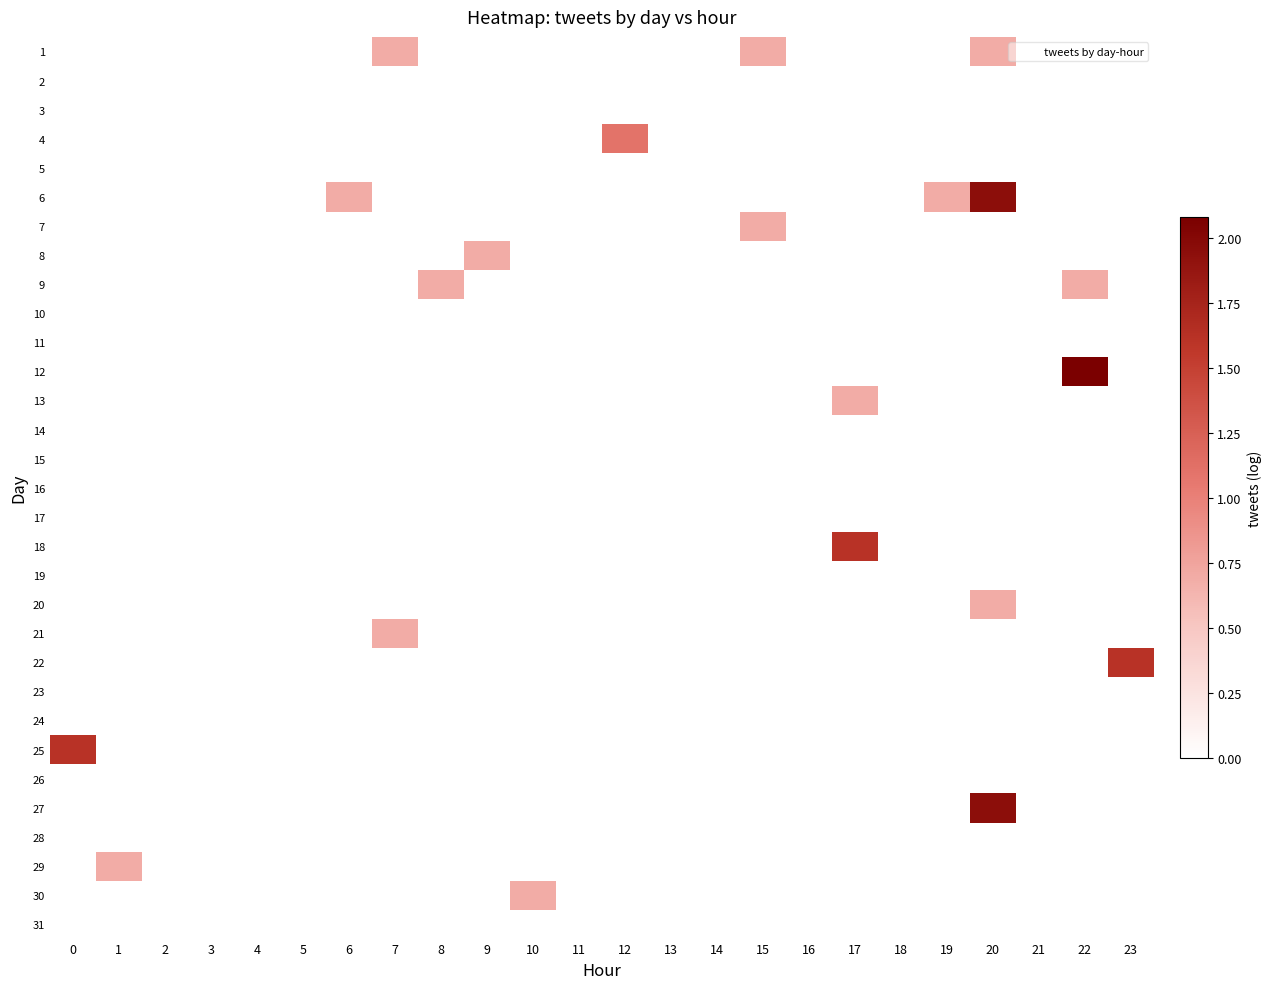

Reading left to right, list all the values displayed in this chart.

1: 0=0.0	1=0.0	2=0.0	3=0.0	4=0.0	5=0.0	6=0.0	7=0.7	8=0.0	9=0.0	10=0.0	11=0.0	12=0.0	13=0.0	14=0.0	15=0.7	16=0.0	17=0.0	18=0.0	19=0.0	20=0.7	21=0.0	22=0.0	23=0.0
2: 0=0.0	1=0.0	2=0.0	3=0.0	4=0.0	5=0.0	6=0.0	7=0.0	8=0.0	9=0.0	10=0.0	11=0.0	12=0.0	13=0.0	14=0.0	15=0.0	16=0.0	17=0.0	18=0.0	19=0.0	20=0.0	21=0.0	22=0.0	23=0.0
3: 0=0.0	1=0.0	2=0.0	3=0.0	4=0.0	5=0.0	6=0.0	7=0.0	8=0.0	9=0.0	10=0.0	11=0.0	12=0.0	13=0.0	14=0.0	15=0.0	16=0.0	17=0.0	18=0.0	19=0.0	20=0.0	21=0.0	22=0.0	23=0.0
4: 0=0.0	1=0.0	2=0.0	3=0.0	4=0.0	5=0.0	6=0.0	7=0.0	8=0.0	9=0.0	10=0.0	11=0.0	12=1.1	13=0.0	14=0.0	15=0.0	16=0.0	17=0.0	18=0.0	19=0.0	20=0.0	21=0.0	22=0.0	23=0.0
5: 0=0.0	1=0.0	2=0.0	3=0.0	4=0.0	5=0.0	6=0.0	7=0.0	8=0.0	9=0.0	10=0.0	11=0.0	12=0.0	13=0.0	14=0.0	15=0.0	16=0.0	17=0.0	18=0.0	19=0.0	20=0.0	21=0.0	22=0.0	23=0.0
6: 0=0.0	1=0.0	2=0.0	3=0.0	4=0.0	5=0.0	6=0.7	7=0.0	8=0.0	9=0.0	10=0.0	11=0.0	12=0.0	13=0.0	14=0.0	15=0.0	16=0.0	17=0.0	18=0.0	19=0.7	20=1.9	21=0.0	22=0.0	23=0.0
7: 0=0.0	1=0.0	2=0.0	3=0.0	4=0.0	5=0.0	6=0.0	7=0.0	8=0.0	9=0.0	10=0.0	11=0.0	12=0.0	13=0.0	14=0.0	15=0.7	16=0.0	17=0.0	18=0.0	19=0.0	20=0.0	21=0.0	22=0.0	23=0.0
8: 0=0.0	1=0.0	2=0.0	3=0.0	4=0.0	5=0.0	6=0.0	7=0.0	8=0.0	9=0.7	10=0.0	11=0.0	12=0.0	13=0.0	14=0.0	15=0.0	16=0.0	17=0.0	18=0.0	19=0.0	20=0.0	21=0.0	22=0.0	23=0.0
9: 0=0.0	1=0.0	2=0.0	3=0.0	4=0.0	5=0.0	6=0.0	7=0.0	8=0.7	9=0.0	10=0.0	11=0.0	12=0.0	13=0.0	14=0.0	15=0.0	16=0.0	17=0.0	18=0.0	19=0.0	20=0.0	21=0.0	22=0.7	23=0.0
10: 0=0.0	1=0.0	2=0.0	3=0.0	4=0.0	5=0.0	6=0.0	7=0.0	8=0.0	9=0.0	10=0.0	11=0.0	12=0.0	13=0.0	14=0.0	15=0.0	16=0.0	17=0.0	18=0.0	19=0.0	20=0.0	21=0.0	22=0.0	23=0.0
11: 0=0.0	1=0.0	2=0.0	3=0.0	4=0.0	5=0.0	6=0.0	7=0.0	8=0.0	9=0.0	10=0.0	11=0.0	12=0.0	13=0.0	14=0.0	15=0.0	16=0.0	17=0.0	18=0.0	19=0.0	20=0.0	21=0.0	22=0.0	23=0.0
12: 0=0.0	1=0.0	2=0.0	3=0.0	4=0.0	5=0.0	6=0.0	7=0.0	8=0.0	9=0.0	10=0.0	11=0.0	12=0.0	13=0.0	14=0.0	15=0.0	16=0.0	17=0.0	18=0.0	19=0.0	20=0.0	21=0.0	22=2.1	23=0.0
13: 0=0.0	1=0.0	2=0.0	3=0.0	4=0.0	5=0.0	6=0.0	7=0.0	8=0.0	9=0.0	10=0.0	11=0.0	12=0.0	13=0.0	14=0.0	15=0.0	16=0.0	17=0.7	18=0.0	19=0.0	20=0.0	21=0.0	22=0.0	23=0.0
14: 0=0.0	1=0.0	2=0.0	3=0.0	4=0.0	5=0.0	6=0.0	7=0.0	8=0.0	9=0.0	10=0.0	11=0.0	12=0.0	13=0.0	14=0.0	15=0.0	16=0.0	17=0.0	18=0.0	19=0.0	20=0.0	21=0.0	22=0.0	23=0.0
15: 0=0.0	1=0.0	2=0.0	3=0.0	4=0.0	5=0.0	6=0.0	7=0.0	8=0.0	9=0.0	10=0.0	11=0.0	12=0.0	13=0.0	14=0.0	15=0.0	16=0.0	17=0.0	18=0.0	19=0.0	20=0.0	21=0.0	22=0.0	23=0.0
16: 0=0.0	1=0.0	2=0.0	3=0.0	4=0.0	5=0.0	6=0.0	7=0.0	8=0.0	9=0.0	10=0.0	11=0.0	12=0.0	13=0.0	14=0.0	15=0.0	16=0.0	17=0.0	18=0.0	19=0.0	20=0.0	21=0.0	22=0.0	23=0.0
17: 0=0.0	1=0.0	2=0.0	3=0.0	4=0.0	5=0.0	6=0.0	7=0.0	8=0.0	9=0.0	10=0.0	11=0.0	12=0.0	13=0.0	14=0.0	15=0.0	16=0.0	17=0.0	18=0.0	19=0.0	20=0.0	21=0.0	22=0.0	23=0.0
18: 0=0.0	1=0.0	2=0.0	3=0.0	4=0.0	5=0.0	6=0.0	7=0.0	8=0.0	9=0.0	10=0.0	11=0.0	12=0.0	13=0.0	14=0.0	15=0.0	16=0.0	17=1.6	18=0.0	19=0.0	20=0.0	21=0.0	22=0.0	23=0.0
19: 0=0.0	1=0.0	2=0.0	3=0.0	4=0.0	5=0.0	6=0.0	7=0.0	8=0.0	9=0.0	10=0.0	11=0.0	12=0.0	13=0.0	14=0.0	15=0.0	16=0.0	17=0.0	18=0.0	19=0.0	20=0.0	21=0.0	22=0.0	23=0.0
20: 0=0.0	1=0.0	2=0.0	3=0.0	4=0.0	5=0.0	6=0.0	7=0.0	8=0.0	9=0.0	10=0.0	11=0.0	12=0.0	13=0.0	14=0.0	15=0.0	16=0.0	17=0.0	18=0.0	19=0.0	20=0.7	21=0.0	22=0.0	23=0.0
21: 0=0.0	1=0.0	2=0.0	3=0.0	4=0.0	5=0.0	6=0.0	7=0.7	8=0.0	9=0.0	10=0.0	11=0.0	12=0.0	13=0.0	14=0.0	15=0.0	16=0.0	17=0.0	18=0.0	19=0.0	20=0.0	21=0.0	22=0.0	23=0.0
22: 0=0.0	1=0.0	2=0.0	3=0.0	4=0.0	5=0.0	6=0.0	7=0.0	8=0.0	9=0.0	10=0.0	11=0.0	12=0.0	13=0.0	14=0.0	15=0.0	16=0.0	17=0.0	18=0.0	19=0.0	20=0.0	21=0.0	22=0.0	23=1.6
23: 0=0.0	1=0.0	2=0.0	3=0.0	4=0.0	5=0.0	6=0.0	7=0.0	8=0.0	9=0.0	10=0.0	11=0.0	12=0.0	13=0.0	14=0.0	15=0.0	16=0.0	17=0.0	18=0.0	19=0.0	20=0.0	21=0.0	22=0.0	23=0.0
24: 0=0.0	1=0.0	2=0.0	3=0.0	4=0.0	5=0.0	6=0.0	7=0.0	8=0.0	9=0.0	10=0.0	11=0.0	12=0.0	13=0.0	14=0.0	15=0.0	16=0.0	17=0.0	18=0.0	19=0.0	20=0.0	21=0.0	22=0.0	23=0.0
25: 0=1.6	1=0.0	2=0.0	3=0.0	4=0.0	5=0.0	6=0.0	7=0.0	8=0.0	9=0.0	10=0.0	11=0.0	12=0.0	13=0.0	14=0.0	15=0.0	16=0.0	17=0.0	18=0.0	19=0.0	20=0.0	21=0.0	22=0.0	23=0.0
26: 0=0.0	1=0.0	2=0.0	3=0.0	4=0.0	5=0.0	6=0.0	7=0.0	8=0.0	9=0.0	10=0.0	11=0.0	12=0.0	13=0.0	14=0.0	15=0.0	16=0.0	17=0.0	18=0.0	19=0.0	20=0.0	21=0.0	22=0.0	23=0.0
27: 0=0.0	1=0.0	2=0.0	3=0.0	4=0.0	5=0.0	6=0.0	7=0.0	8=0.0	9=0.0	10=0.0	11=0.0	12=0.0	13=0.0	14=0.0	15=0.0	16=0.0	17=0.0	18=0.0	19=0.0	20=1.9	21=0.0	22=0.0	23=0.0
28: 0=0.0	1=0.0	2=0.0	3=0.0	4=0.0	5=0.0	6=0.0	7=0.0	8=0.0	9=0.0	10=0.0	11=0.0	12=0.0	13=0.0	14=0.0	15=0.0	16=0.0	17=0.0	18=0.0	19=0.0	20=0.0	21=0.0	22=0.0	23=0.0
29: 0=0.0	1=0.7	2=0.0	3=0.0	4=0.0	5=0.0	6=0.0	7=0.0	8=0.0	9=0.0	10=0.0	11=0.0	12=0.0	13=0.0	14=0.0	15=0.0	16=0.0	17=0.0	18=0.0	19=0.0	20=0.0	21=0.0	22=0.0	23=0.0
30: 0=0.0	1=0.0	2=0.0	3=0.0	4=0.0	5=0.0	6=0.0	7=0.0	8=0.0	9=0.0	10=0.7	11=0.0	12=0.0	13=0.0	14=0.0	15=0.0	16=0.0	17=0.0	18=0.0	19=0.0	20=0.0	21=0.0	22=0.0	23=0.0
31: 0=0.0	1=0.0	2=0.0	3=0.0	4=0.0	5=0.0	6=0.0	7=0.0	8=0.0	9=0.0	10=0.0	11=0.0	12=0.0	13=0.0	14=0.0	15=0.0	16=0.0	17=0.0	18=0.0	19=0.0	20=0.0	21=0.0	22=0.0	23=0.0